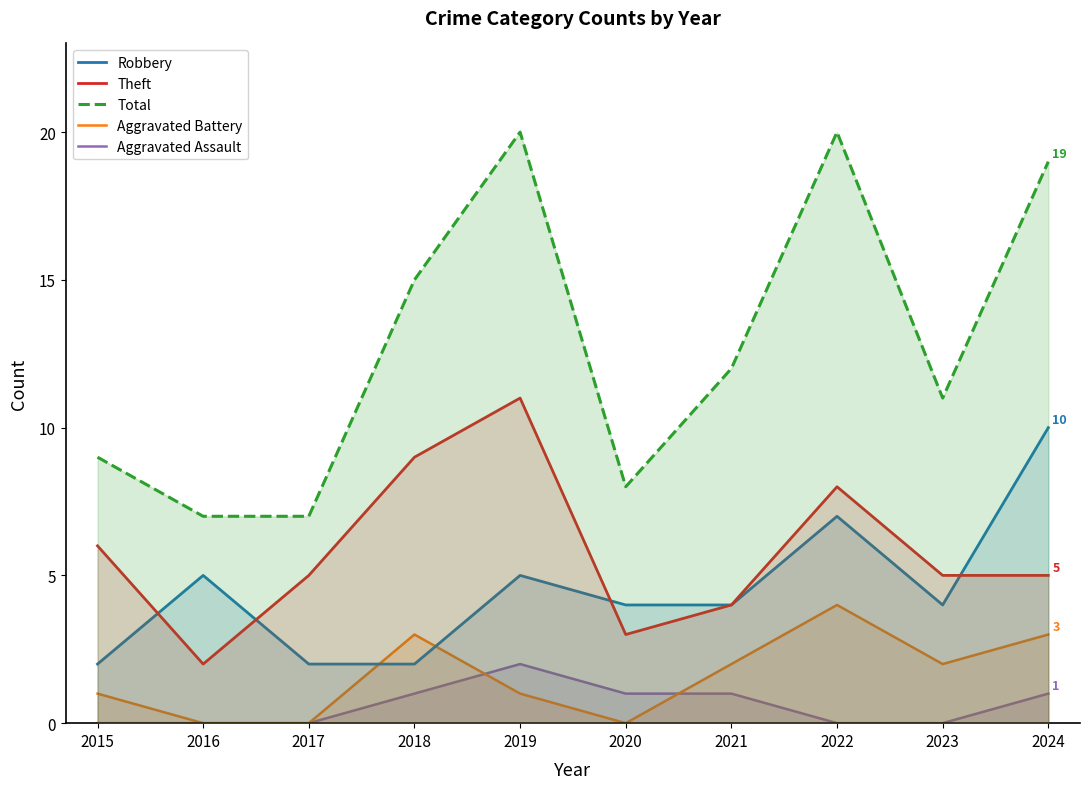

True or false: Robbery and Aggravated Battery cross at least once.

True